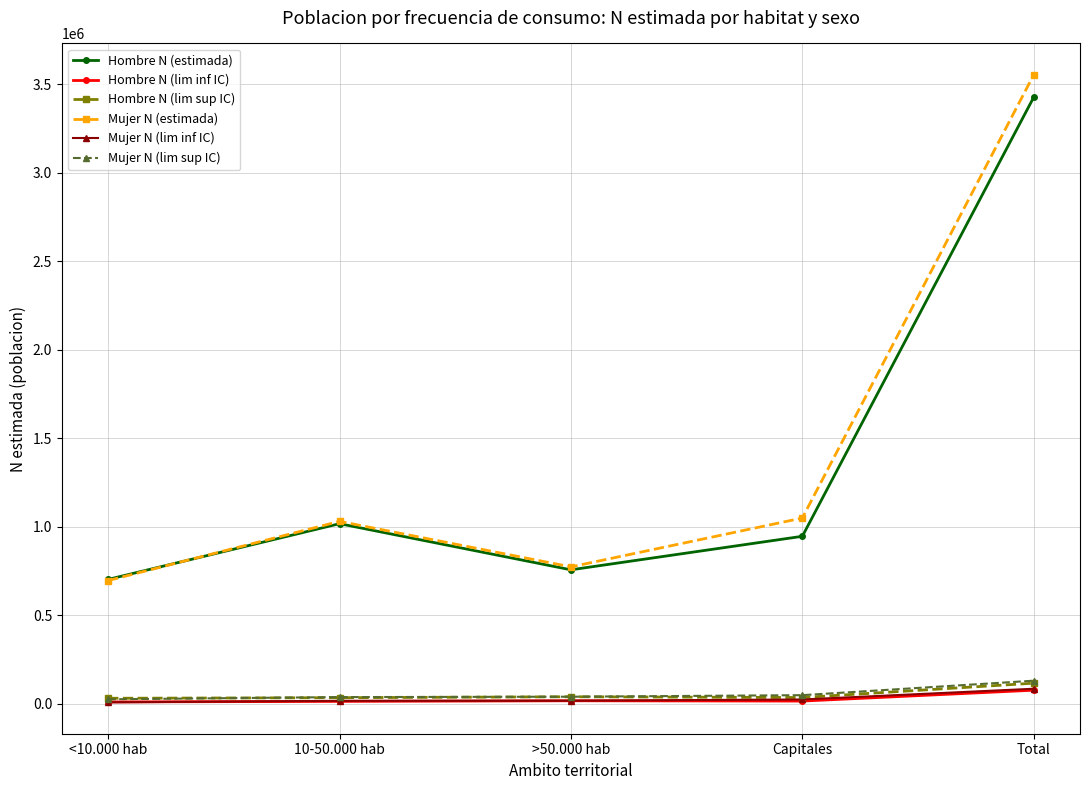

What is the greatest value displayed?

3552385